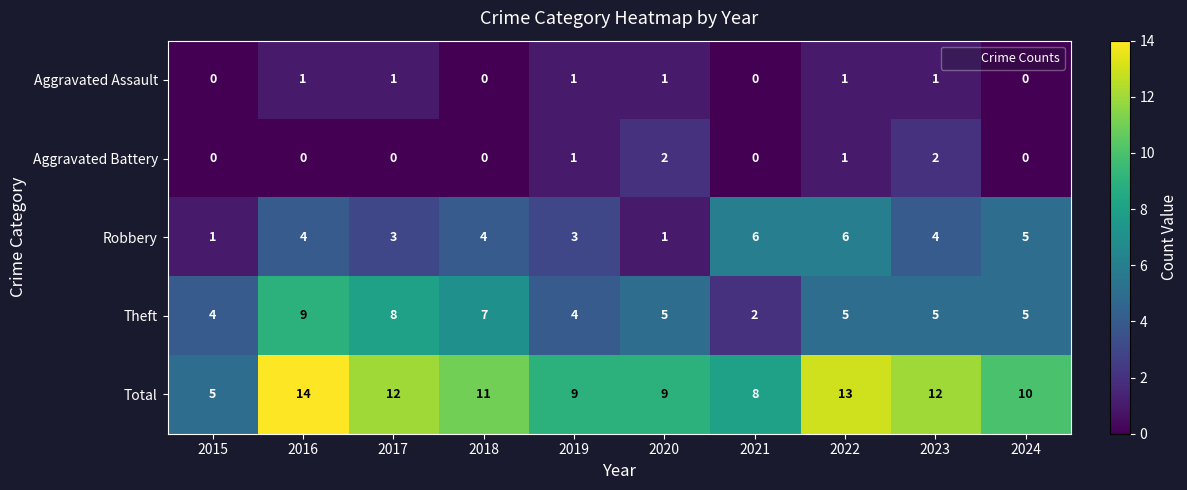

What is the sum of all Robbery values?

37